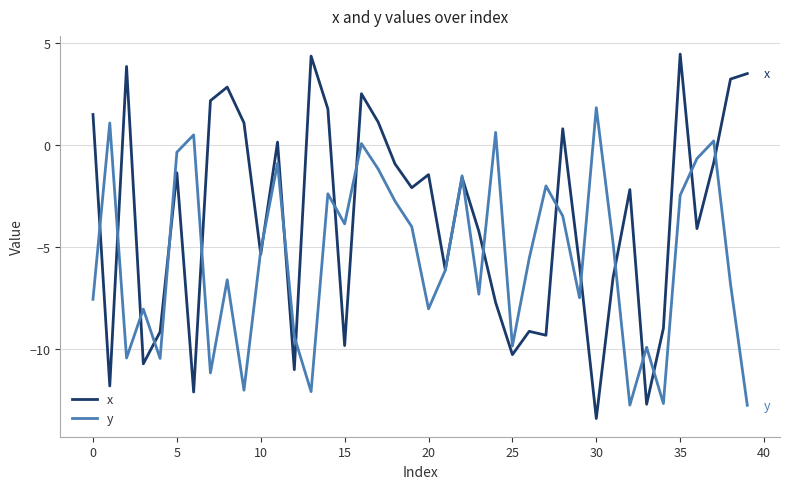

Which series has the largest total across all categories?

x